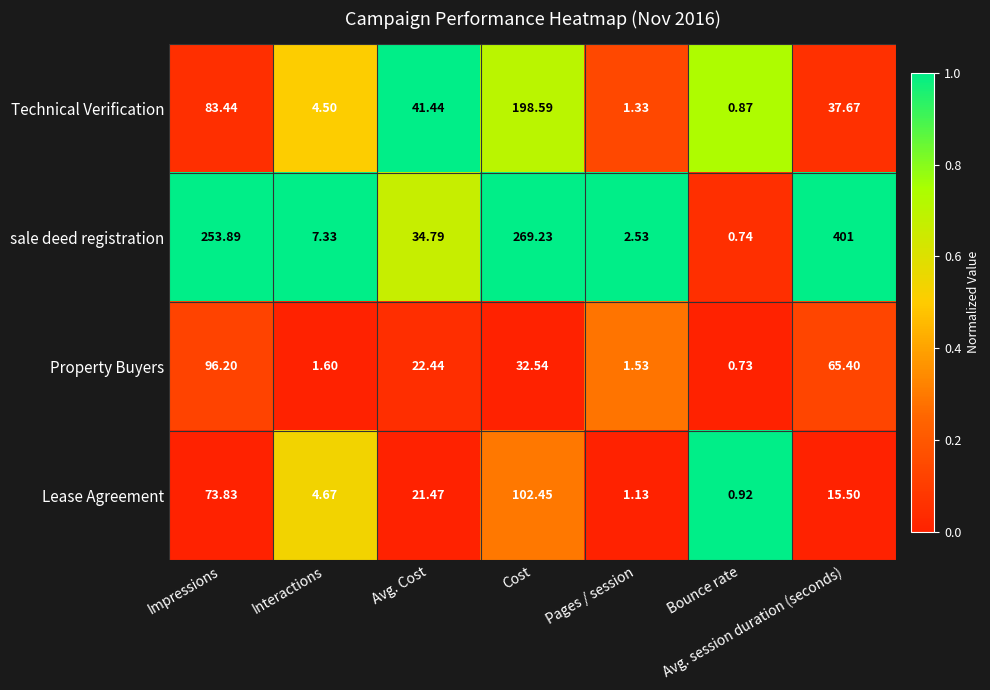

At which label does Technical Verification first exceed 37?

Impressions